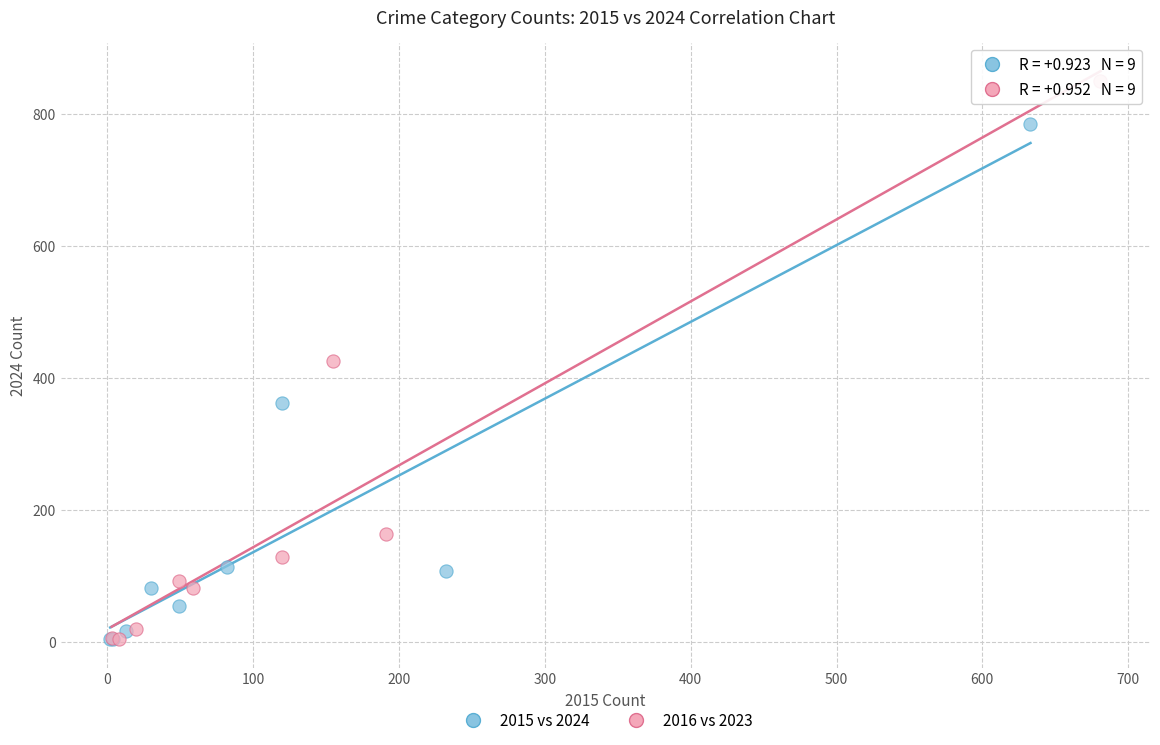

Which series contains the highest Y value?

2016 vs 2023